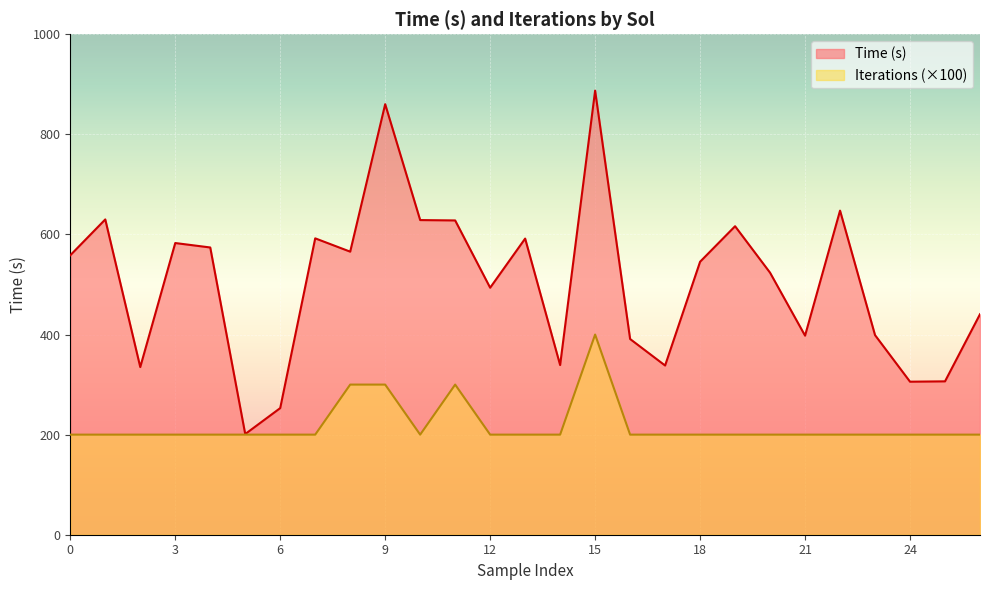

Which series has the widest spread of values?

Time (s)